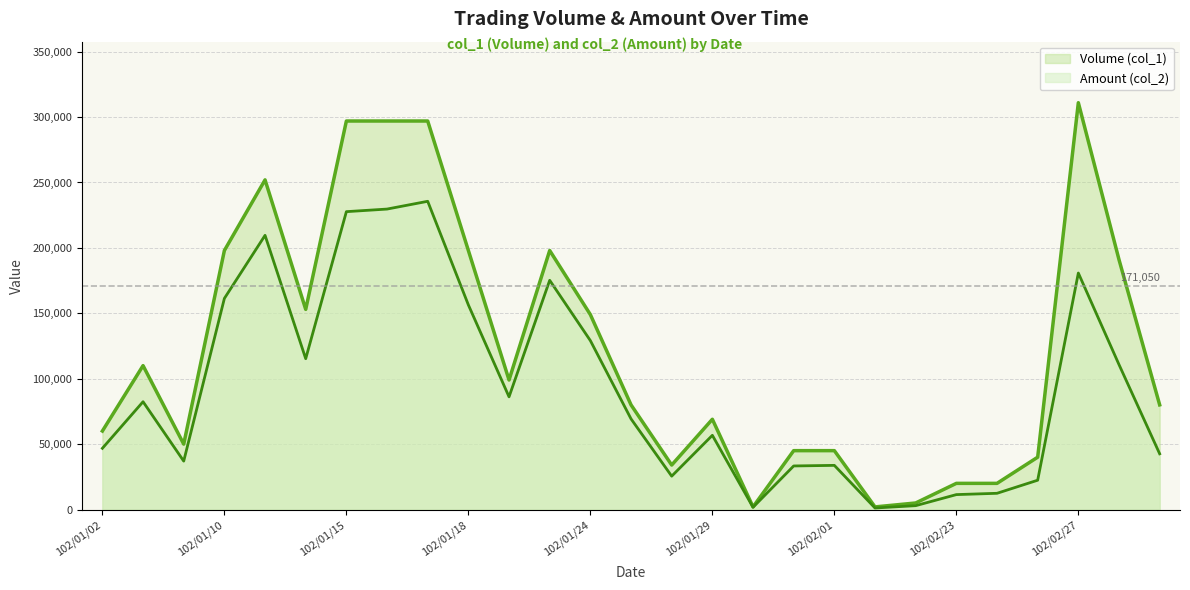

What is the smallest value displayed?

1160